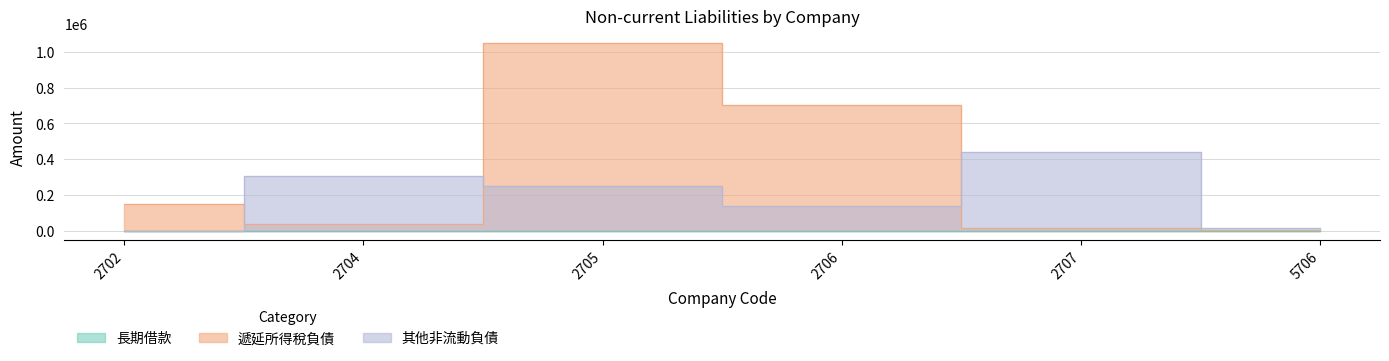

Which series has the largest total across all categories?

遞延所得稅負債